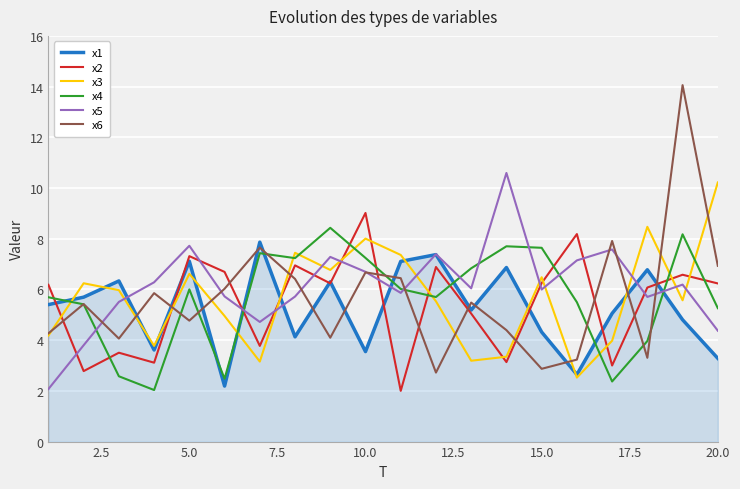

What is the minimum value shown in the chart?

2.0